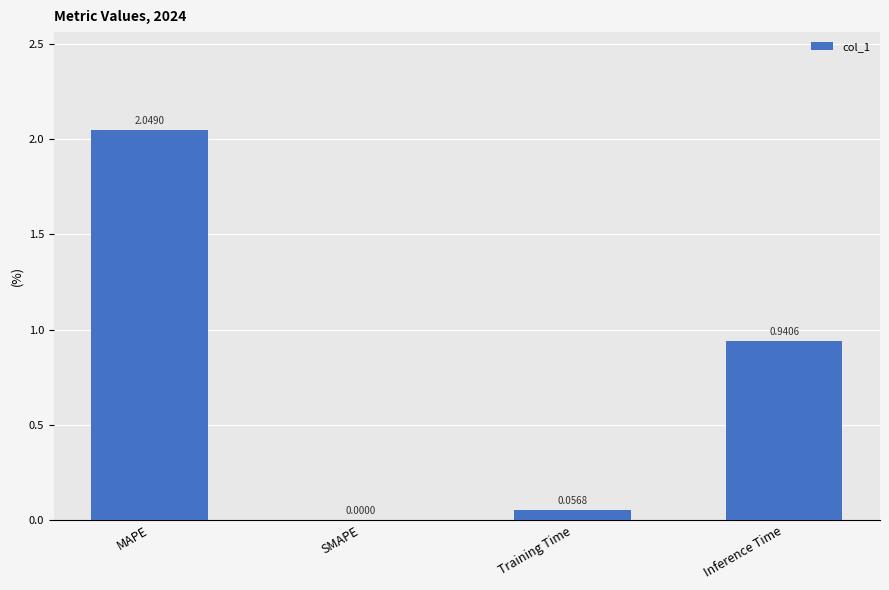

At which category does the chart reach its peak across all series?

MAPE